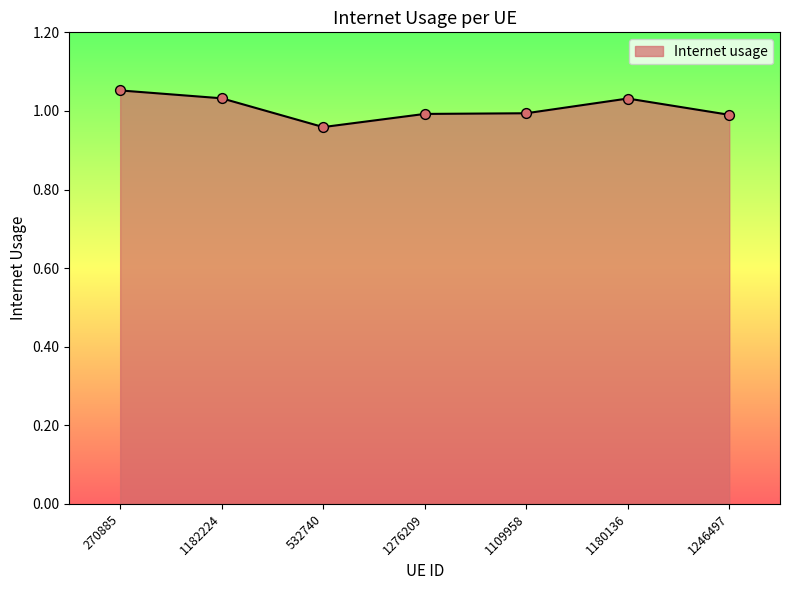

What is the change in value from 270885 to 1276209?

-0.1